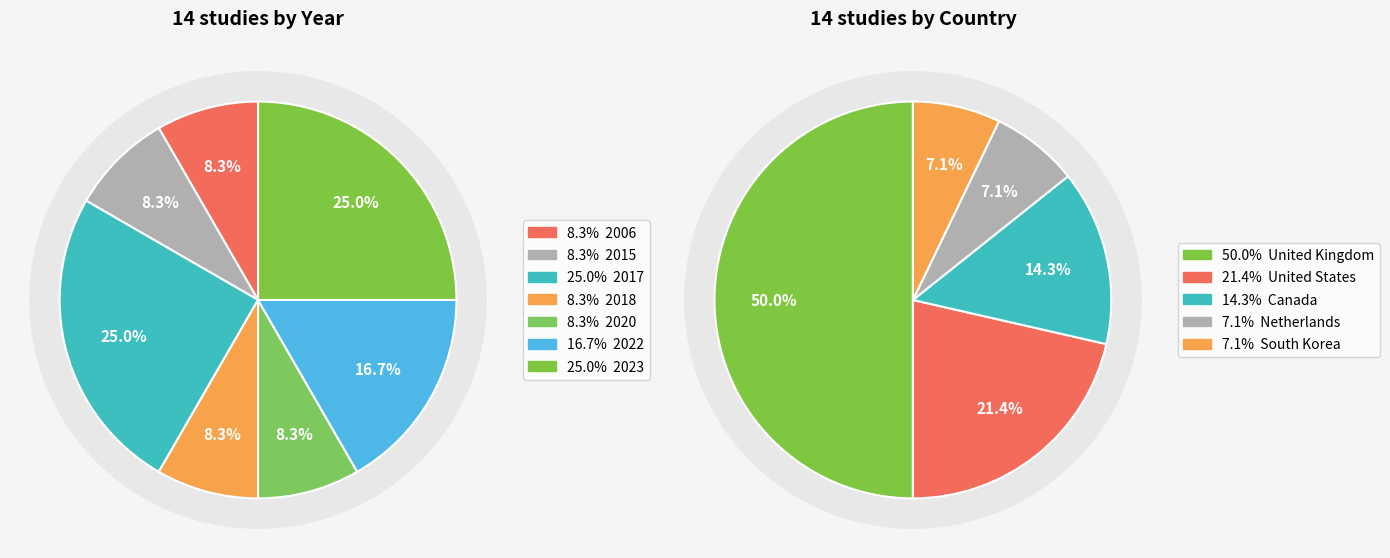

Which slice is the smallest?

2006